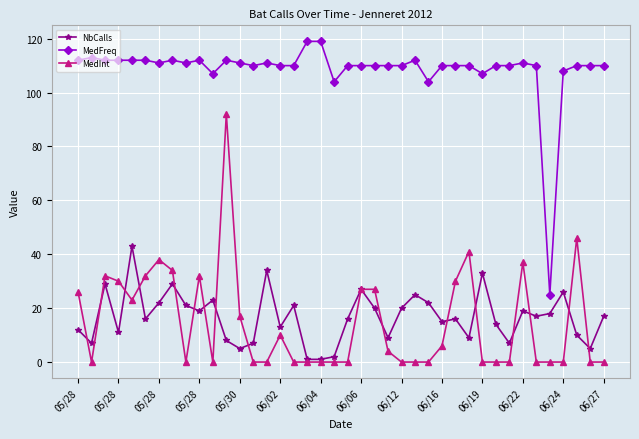

True or false: MedInt and MedFreq intersect in this chart.

False